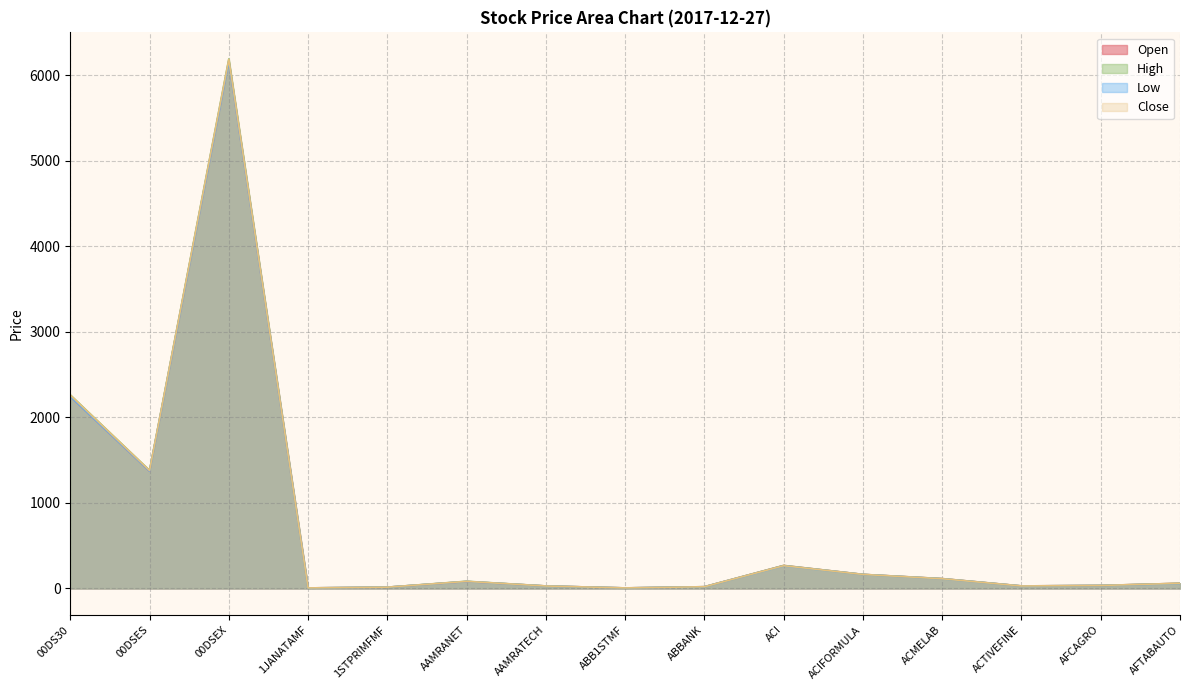

What is the sum of all Close values?

10656.1